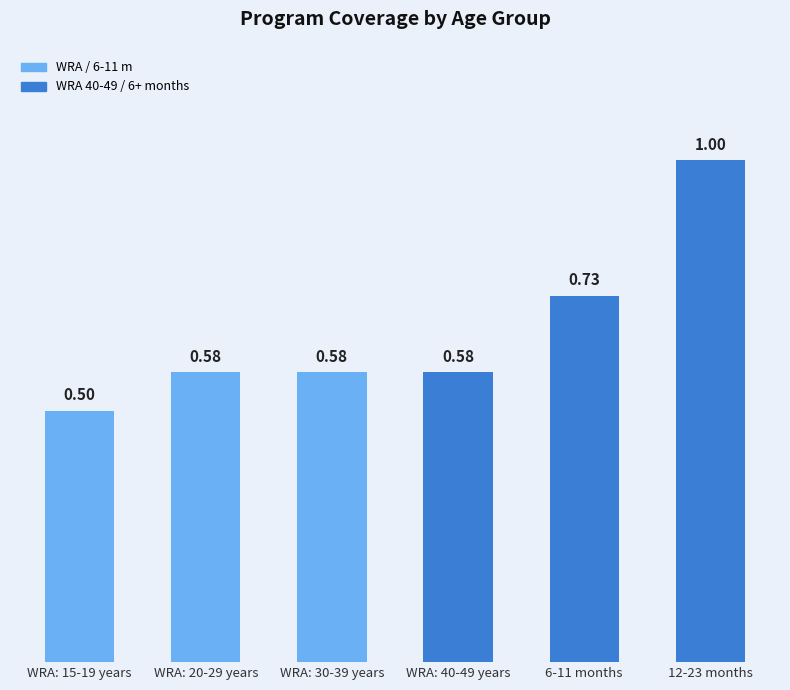

The chart shows a value of 0.5 at WRA: 15-19 years. True or false?

True